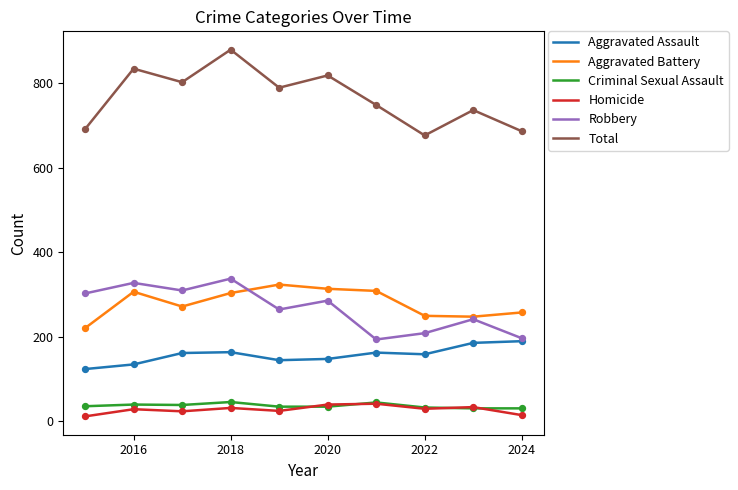

Which series has the largest total across all categories?

Total